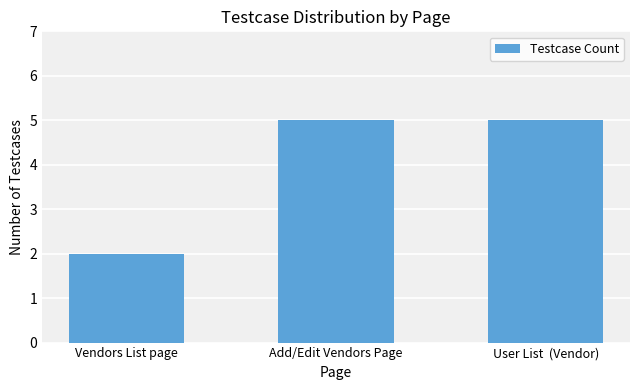

What is the average value?

4